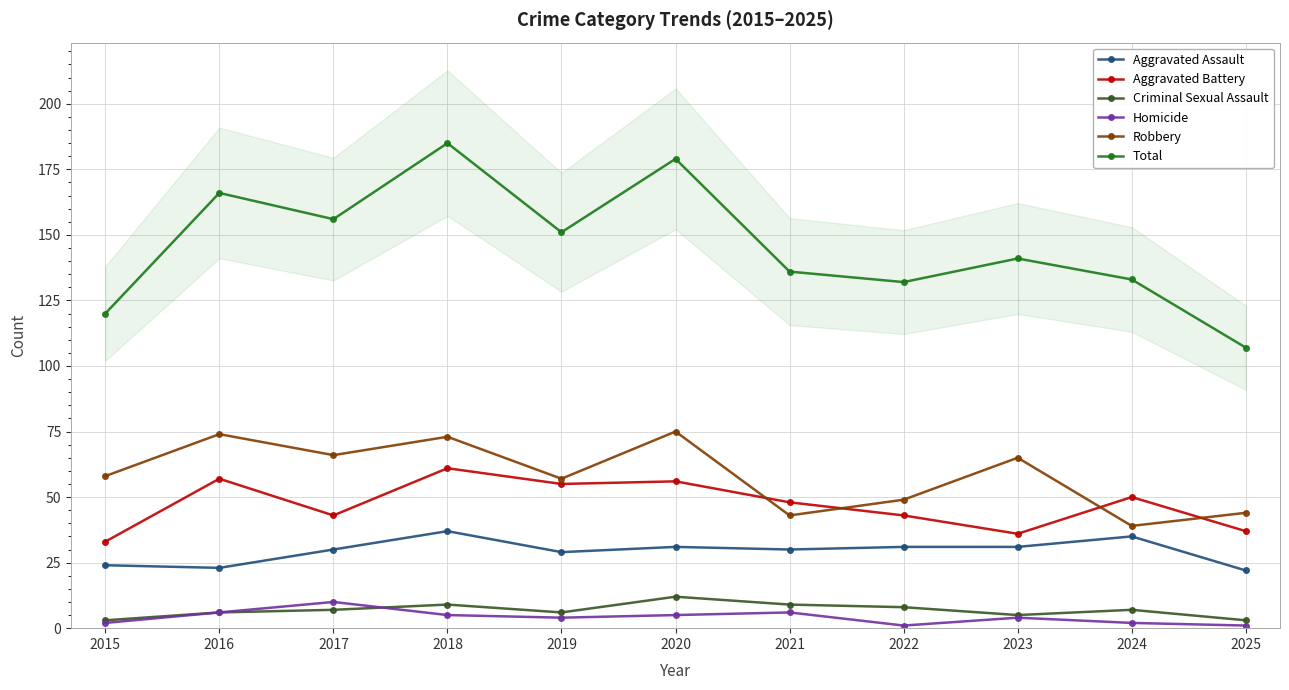

At which label is Homicide closest to 5?

2018